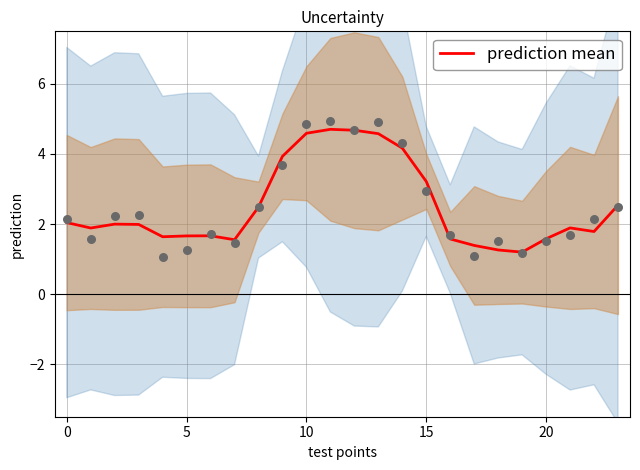

Approximately how many times larger is the value at 13 compared to 19?

3.8